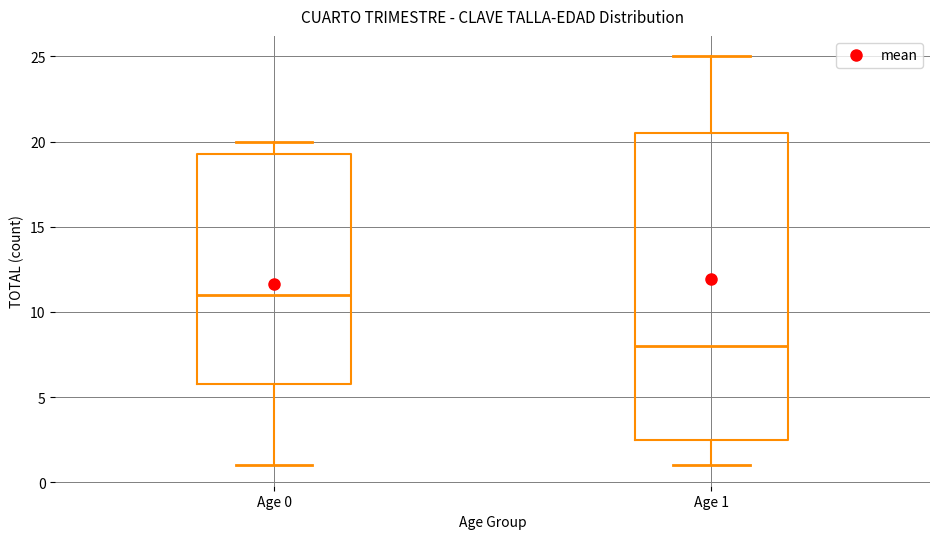

Where is the upper edge of the box for Age 0 on the y-axis? The values are not printed on the chart, so give them approximately, as read against the axis.

19.5